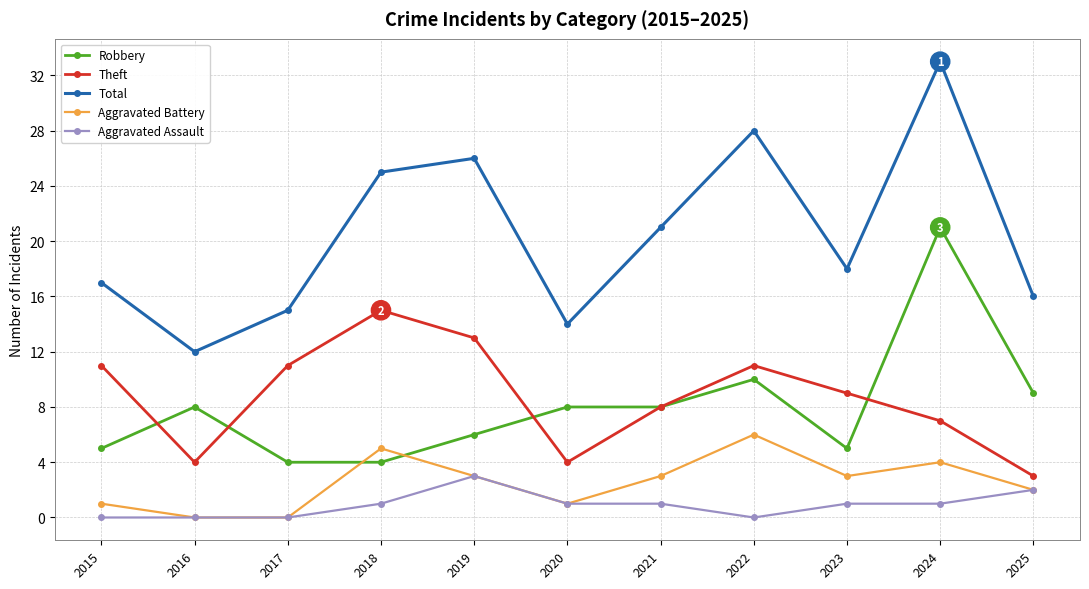

What are all the series names shown in the legend?

Robbery, Theft, Total, Aggravated Battery, Aggravated Assault